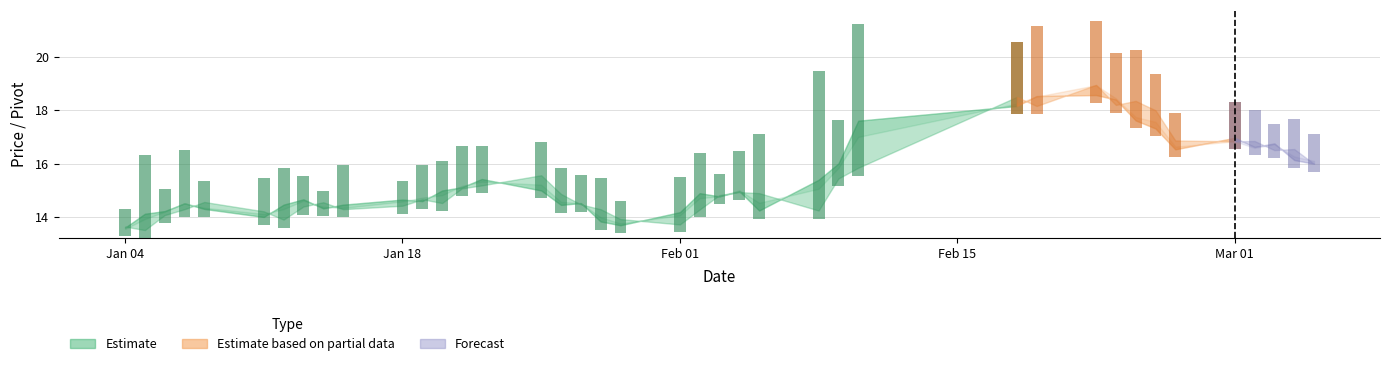

True or false: open has a value of 20.4 at 23.

False